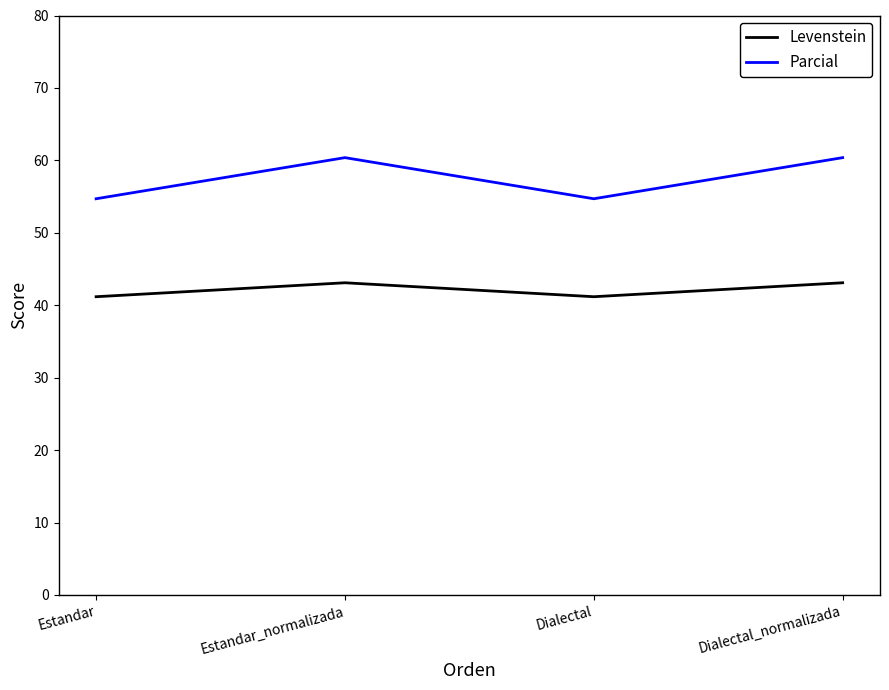

True or false: Levenstein and Parcial cross at least once.

False